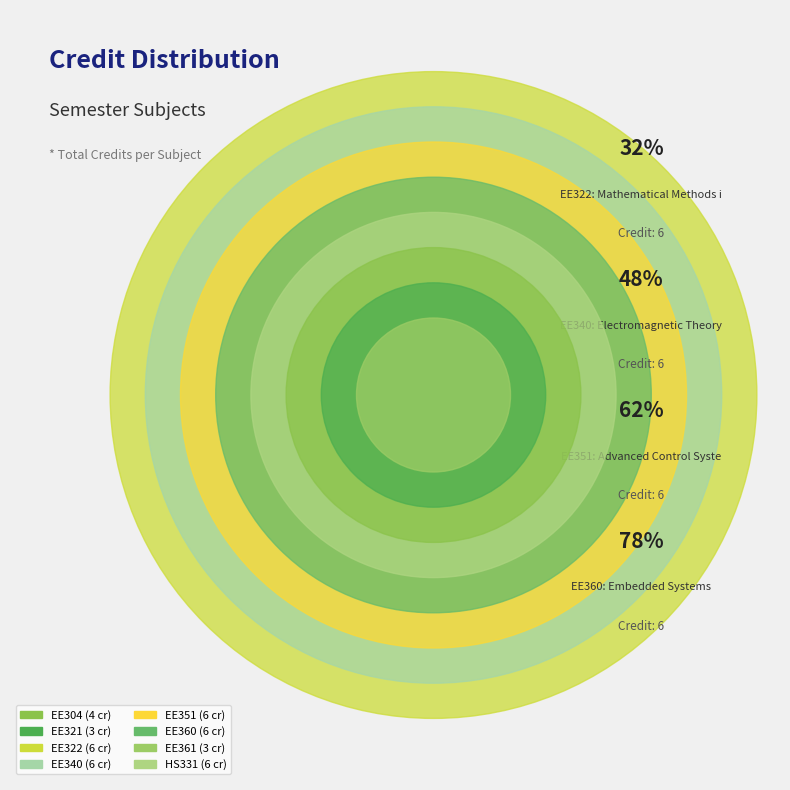

Which category has the smallest portion of the pie?

EE321